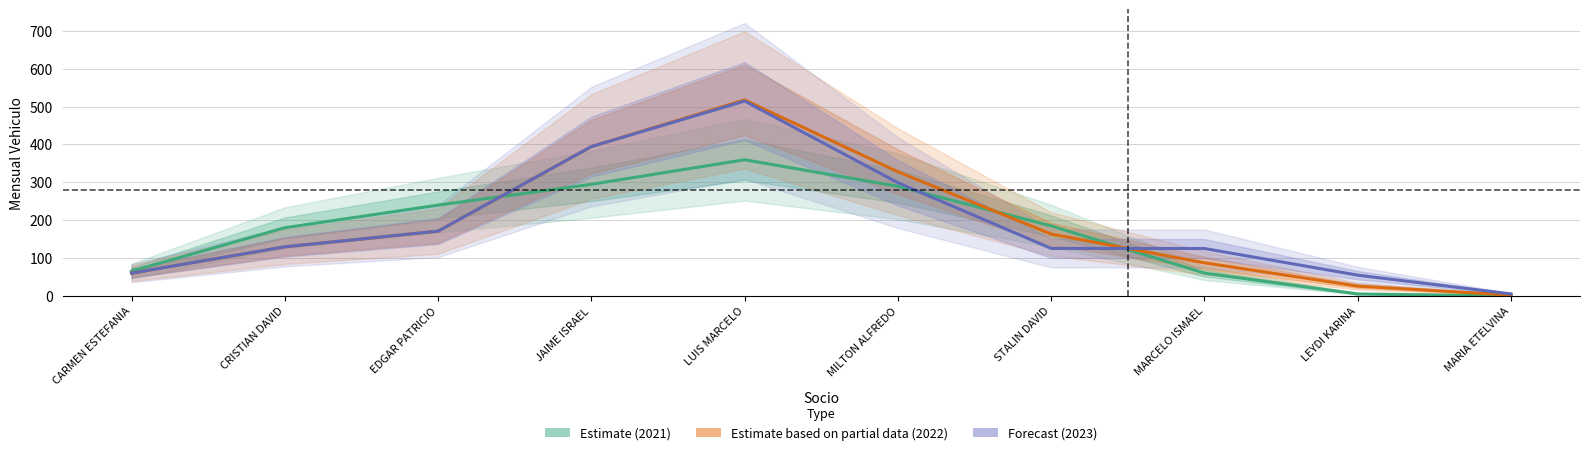

What is the smallest value displayed?

0.1